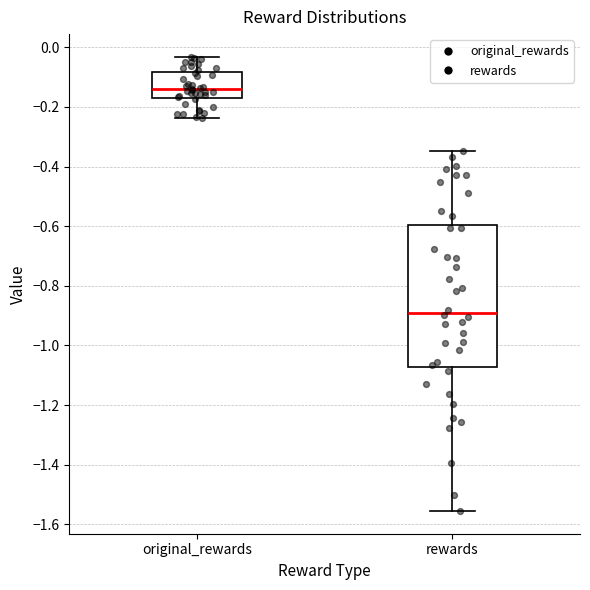

Which box's median line is the highest?

original_rewards